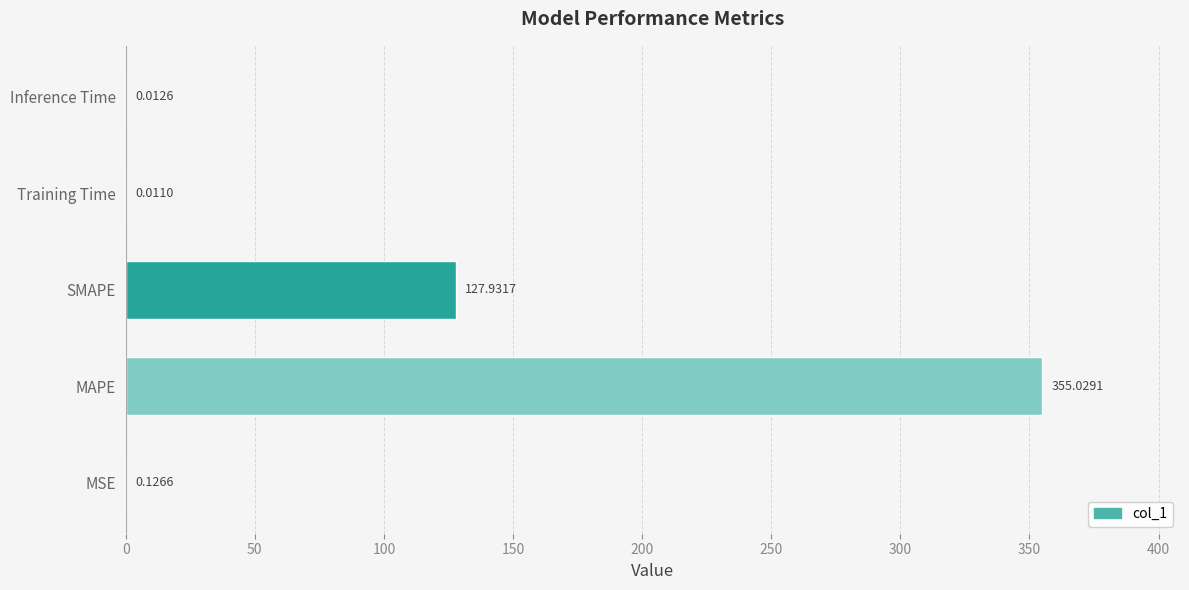

Where is the data nearest to the value 177?

SMAPE